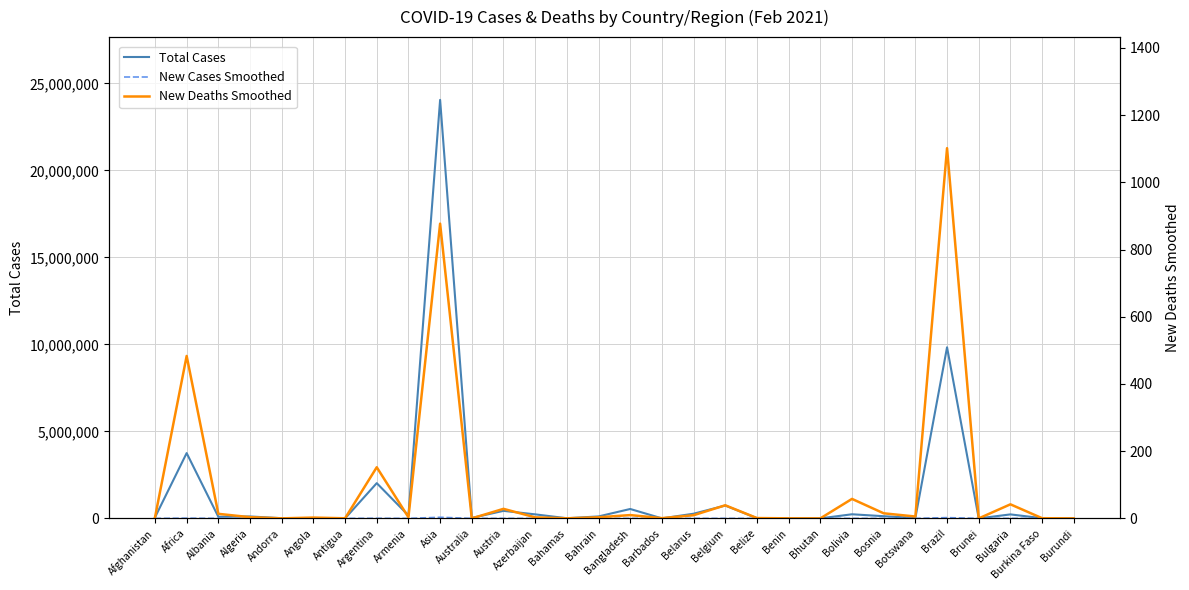

What is the label of the 20th point from the right?

Australia